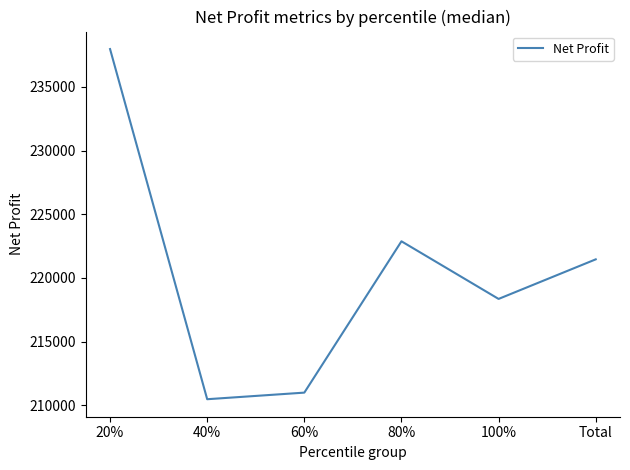

Does the chart display data point markers on the line(s)?

No